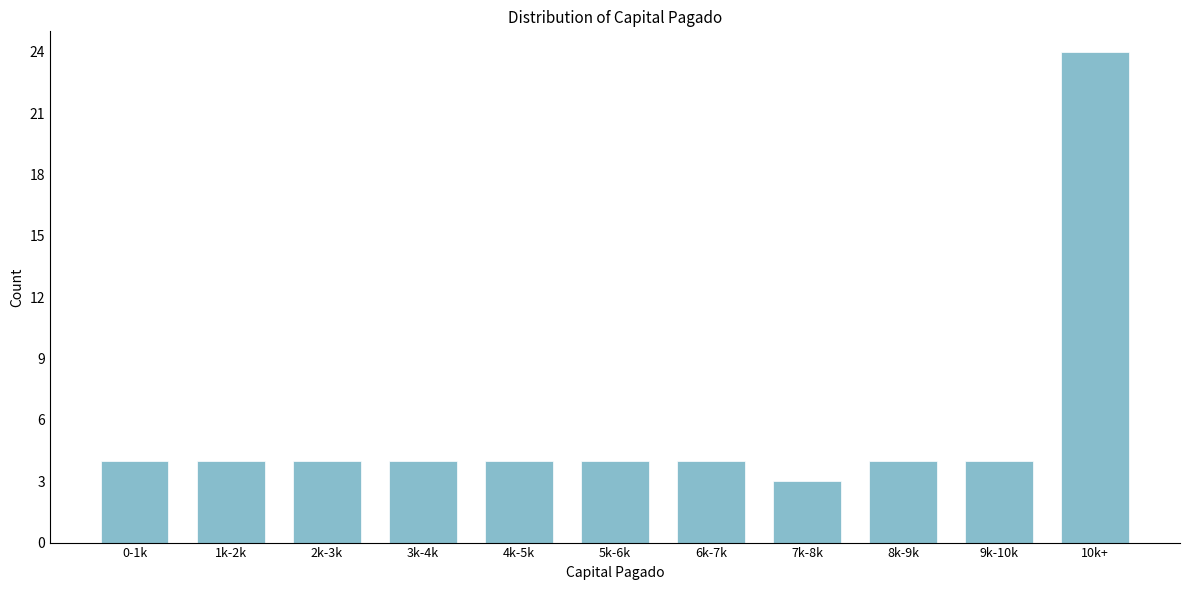

Reading left to right, transcribe all the data shown in this chart.

4	4	4	4	4	4	4	3	4	4	24